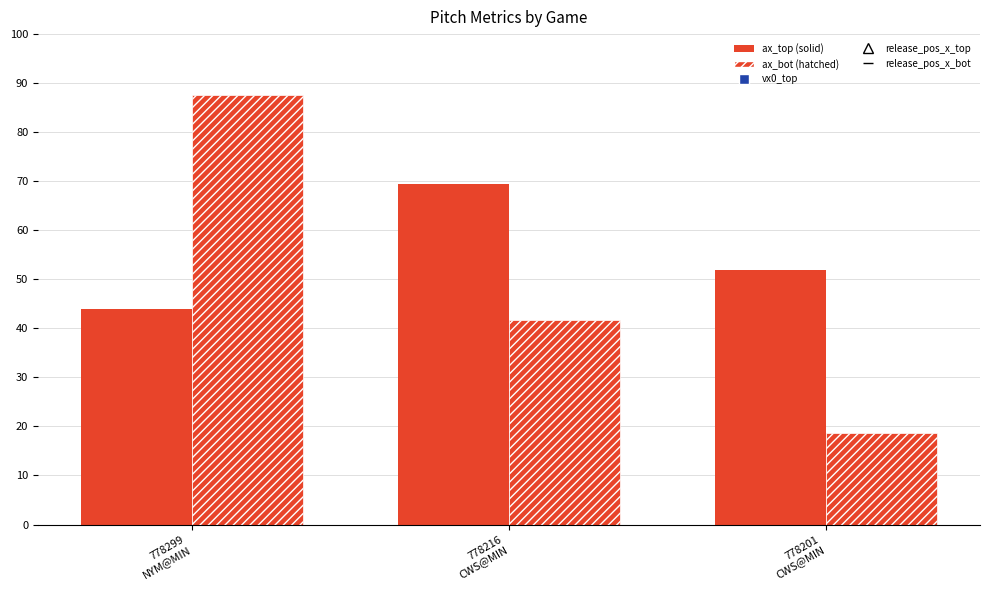

Which series contains the highest Y value?

release_pos_x_top